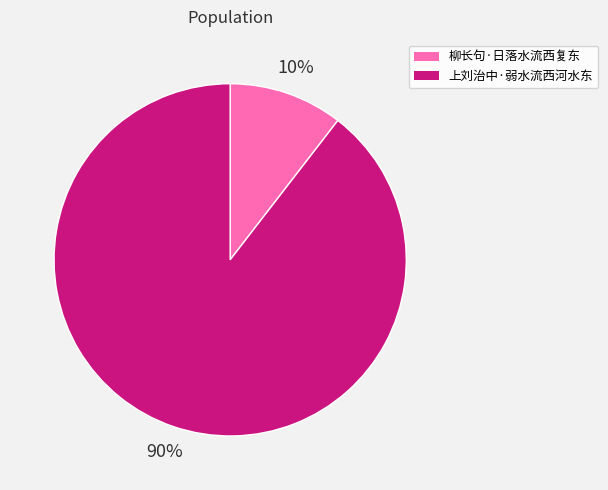

The 柳长句·日落水流西复东 slice represents 1% of the pie. True or false?

False